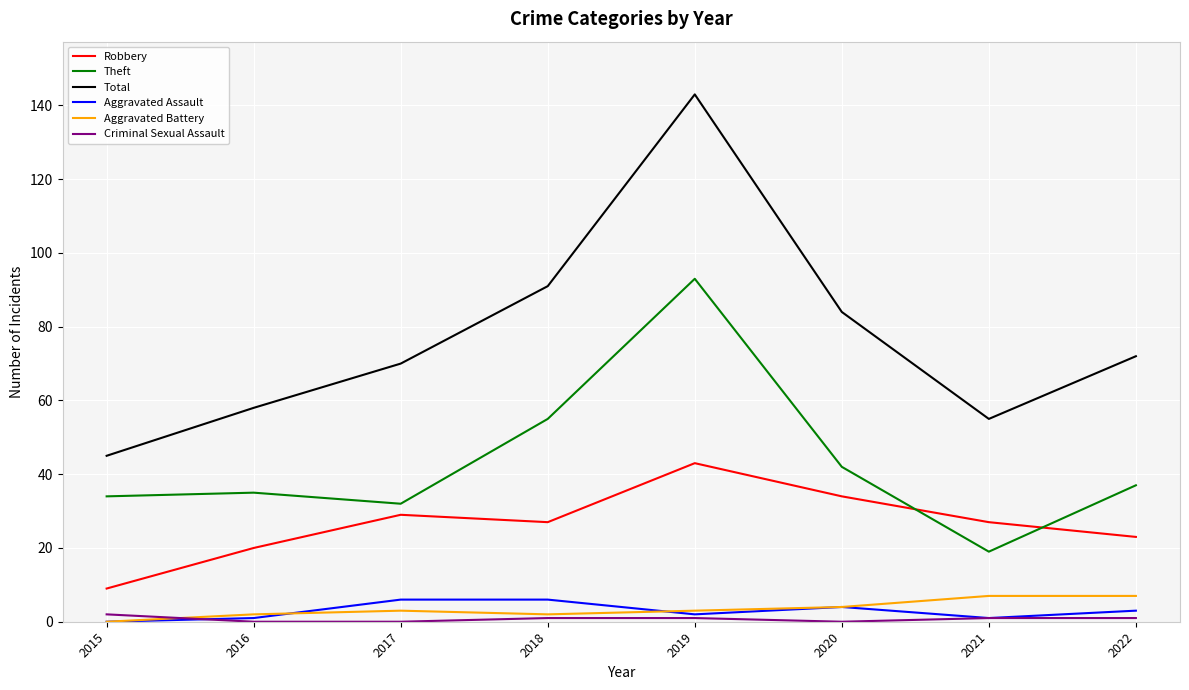

Which series has the largest total across all categories?

Total